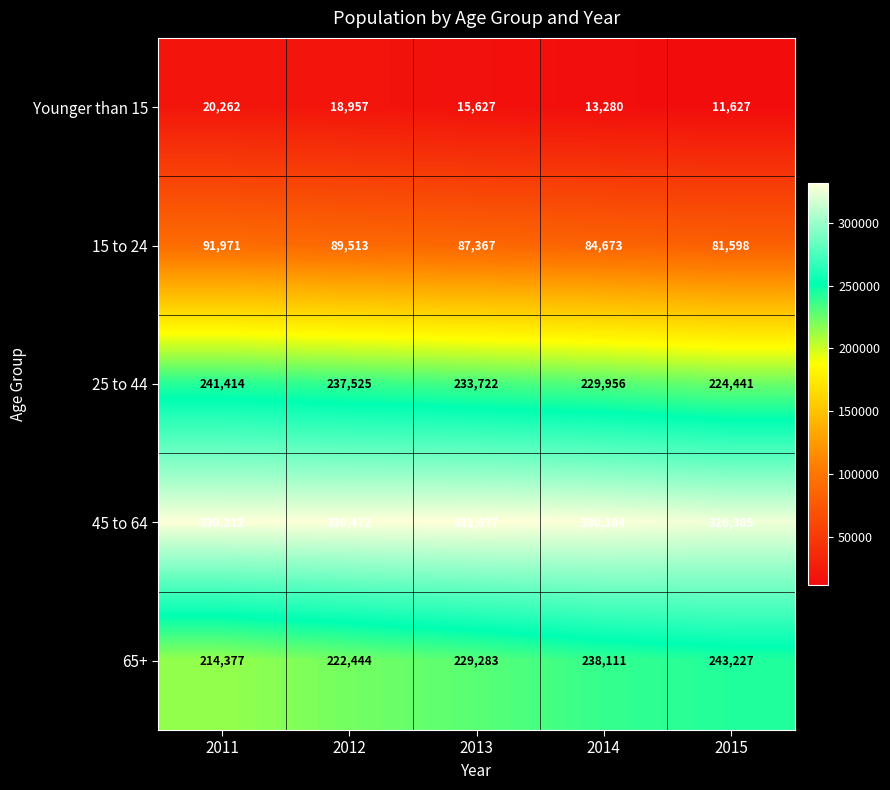

List the labels in order of 15 to 24 value, largest first.

2011, 2012, 2013, 2014, 2015